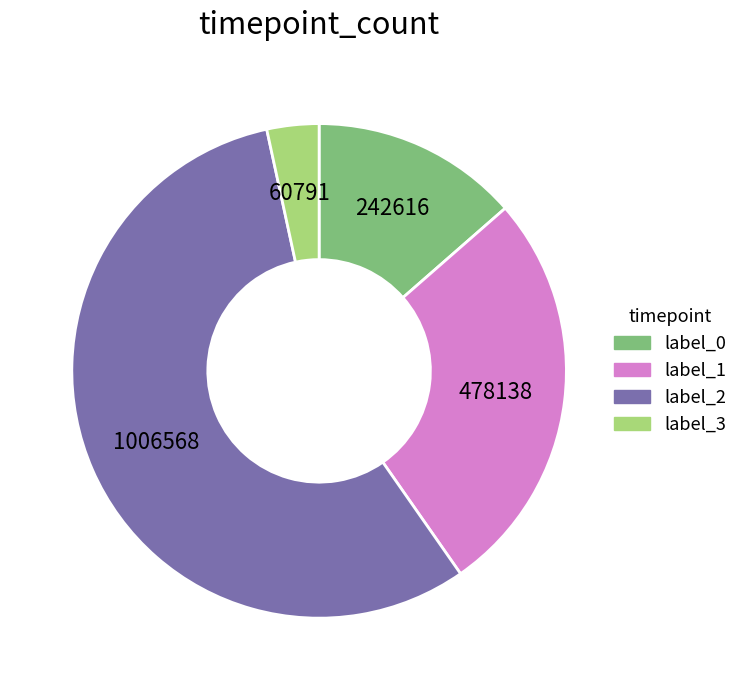

Do label_1 and label_0 together represent more than half of the pie?

No